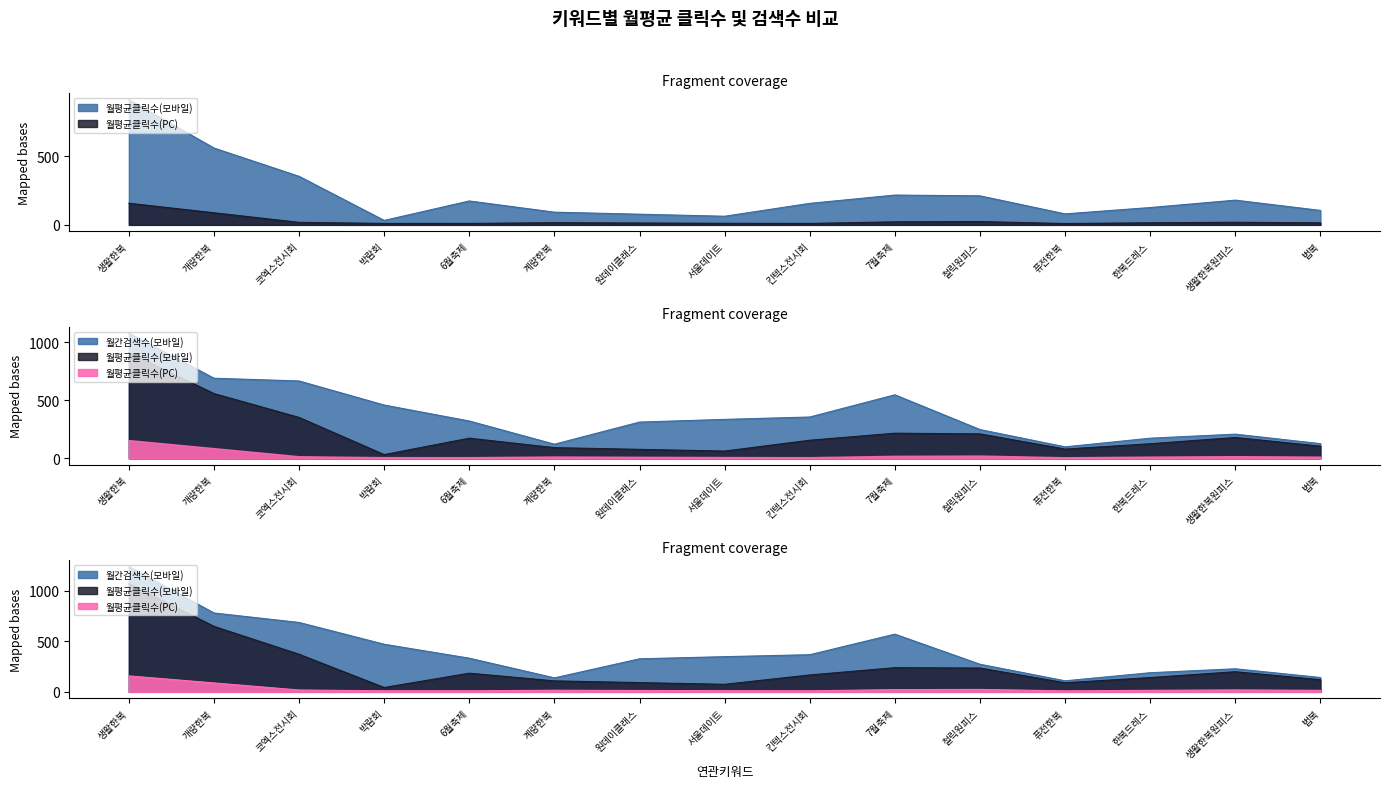

Which has a higher value, 법복 or 생활한복원피스?

생활한복원피스